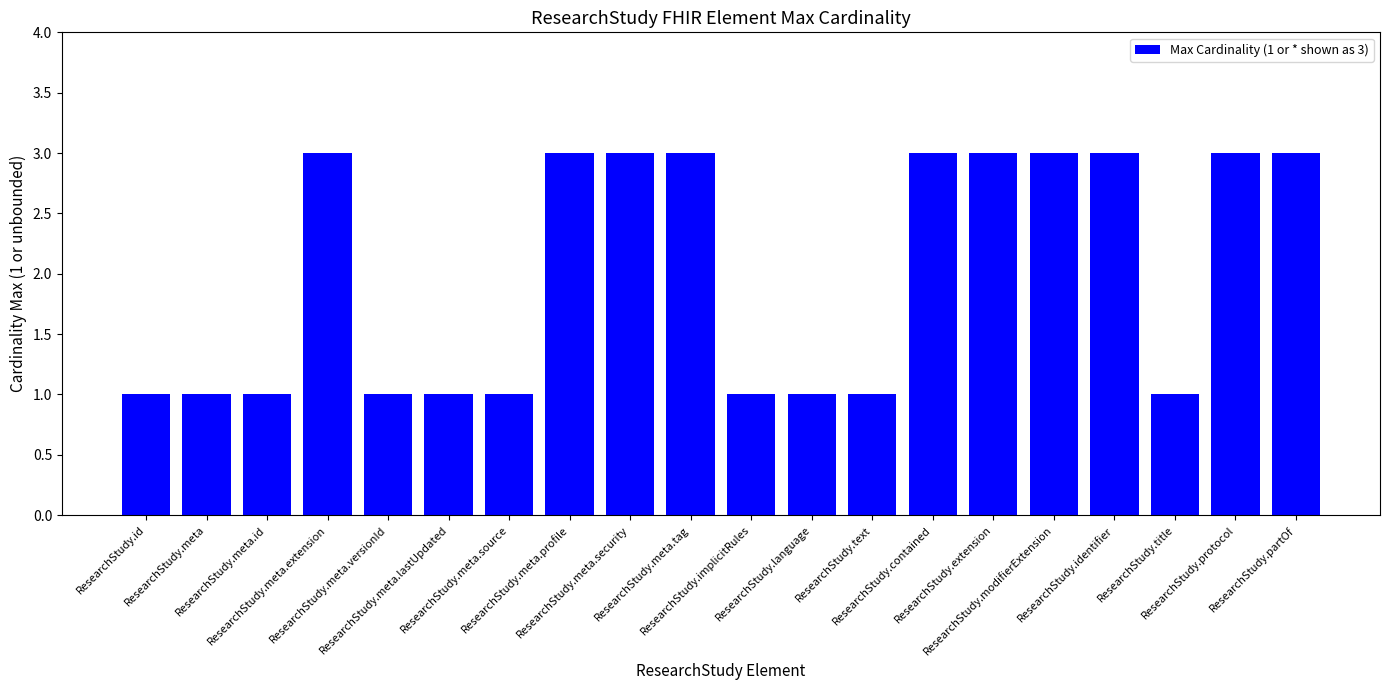

What is the value of the 19th bar from the left?

3